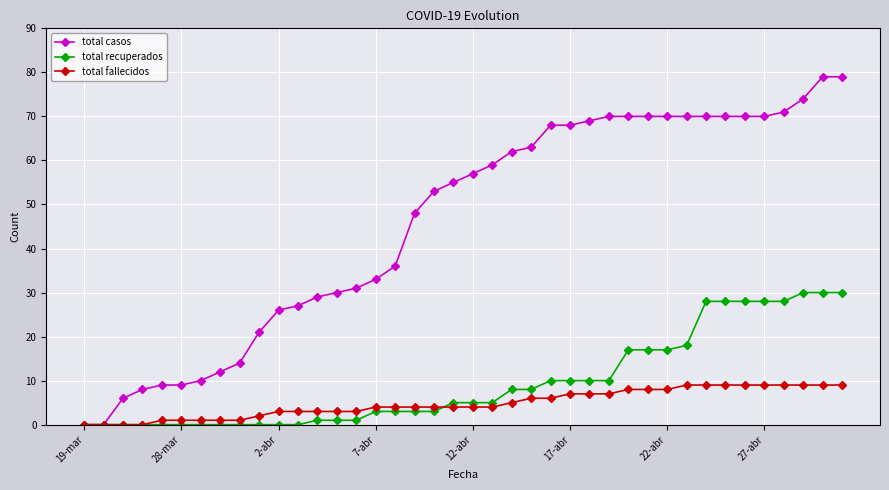

Which series has the largest total across all categories?

total casos